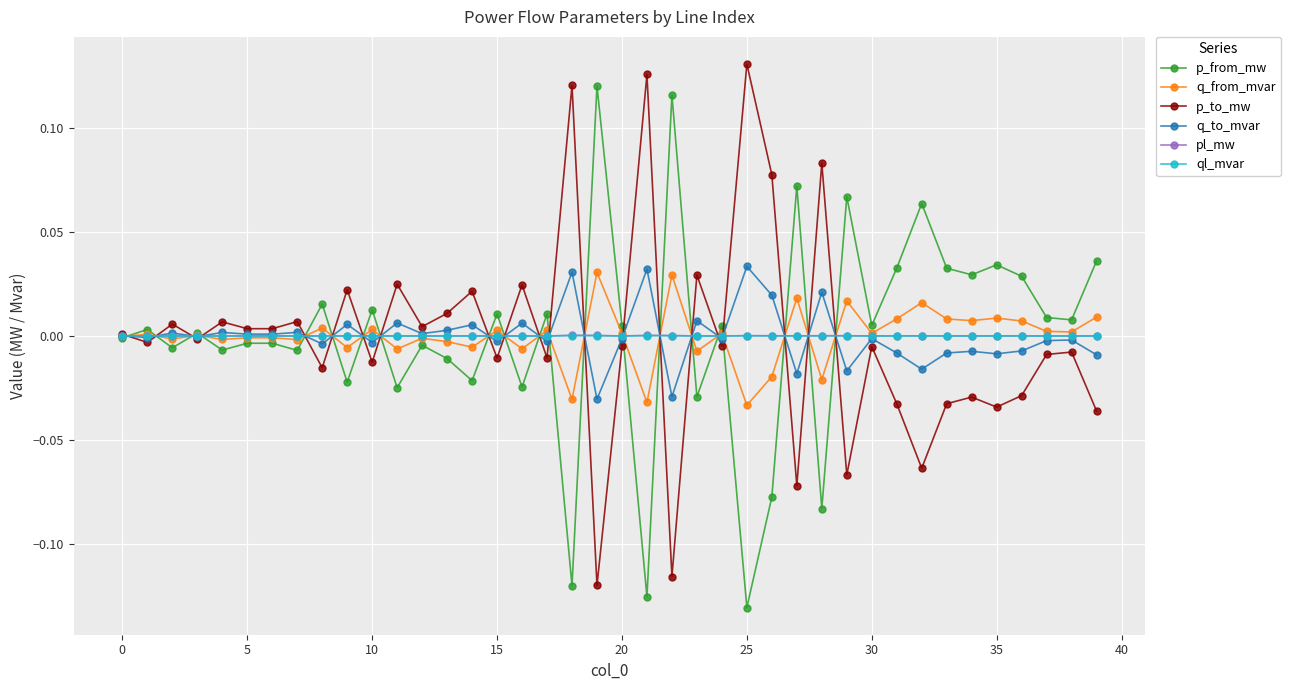

How many interior local valleys does the p_to_mw series have?

15